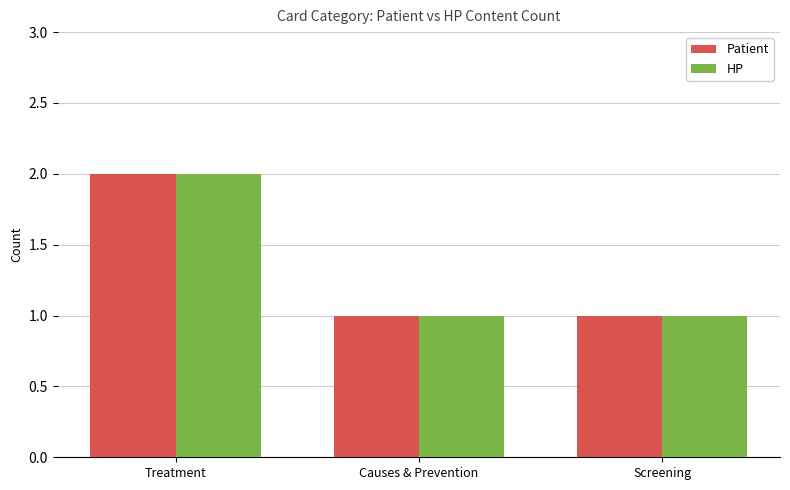

What is the difference between the maximum and minimum values in the Patient series?

1